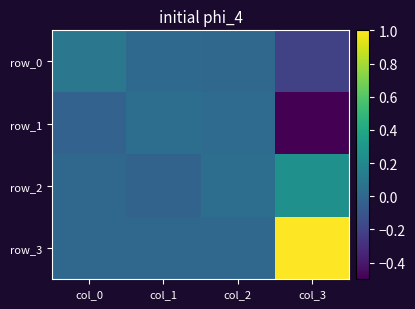

How many negative values does the row_0 series have?

1